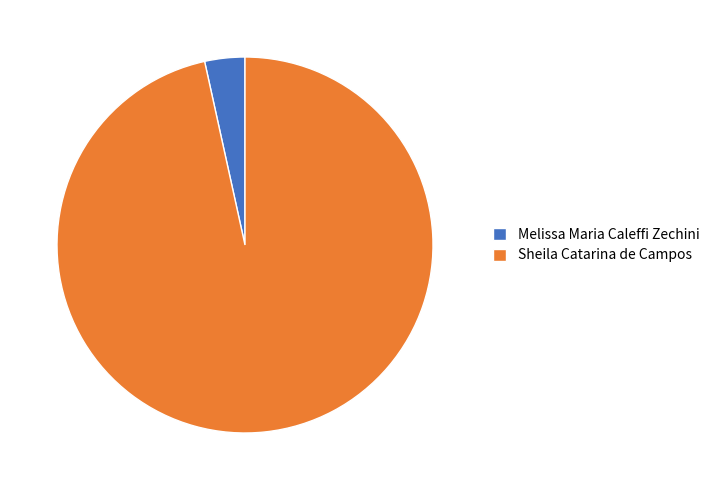

Which slice represents more than half of the pie?

Sheila Catarina de Campos